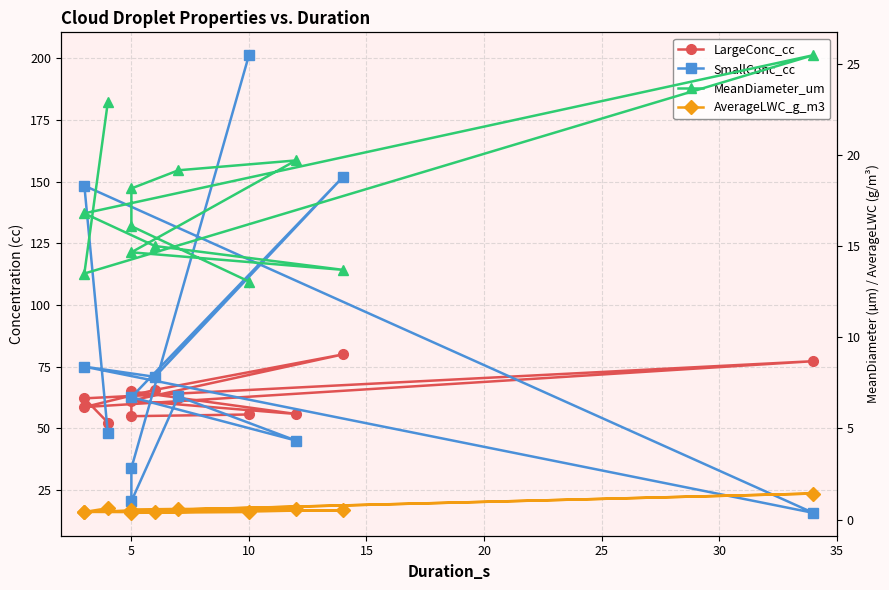

True or false: LargeConc_cc has a value of 101.2 at 5.

False